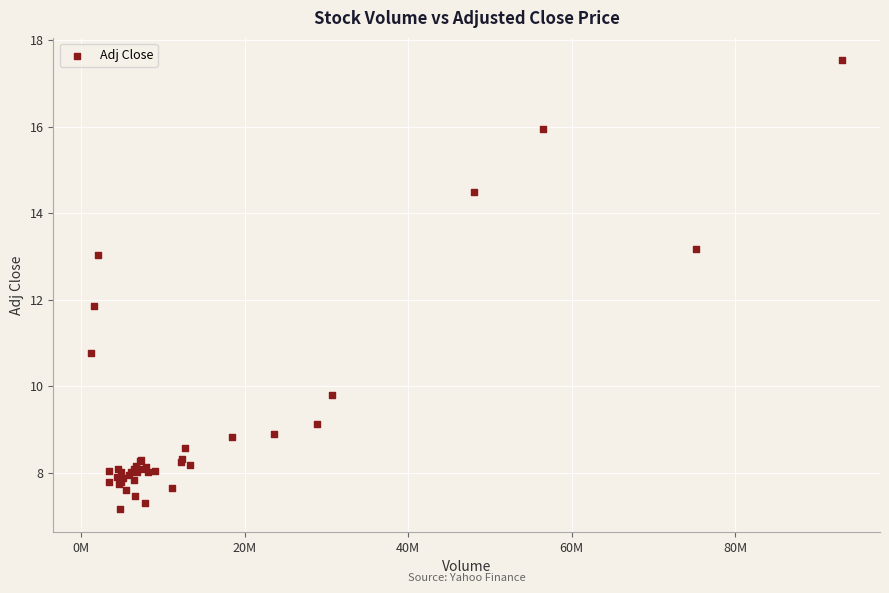

What Y value in the scatter plot is closest to 12?

11.9